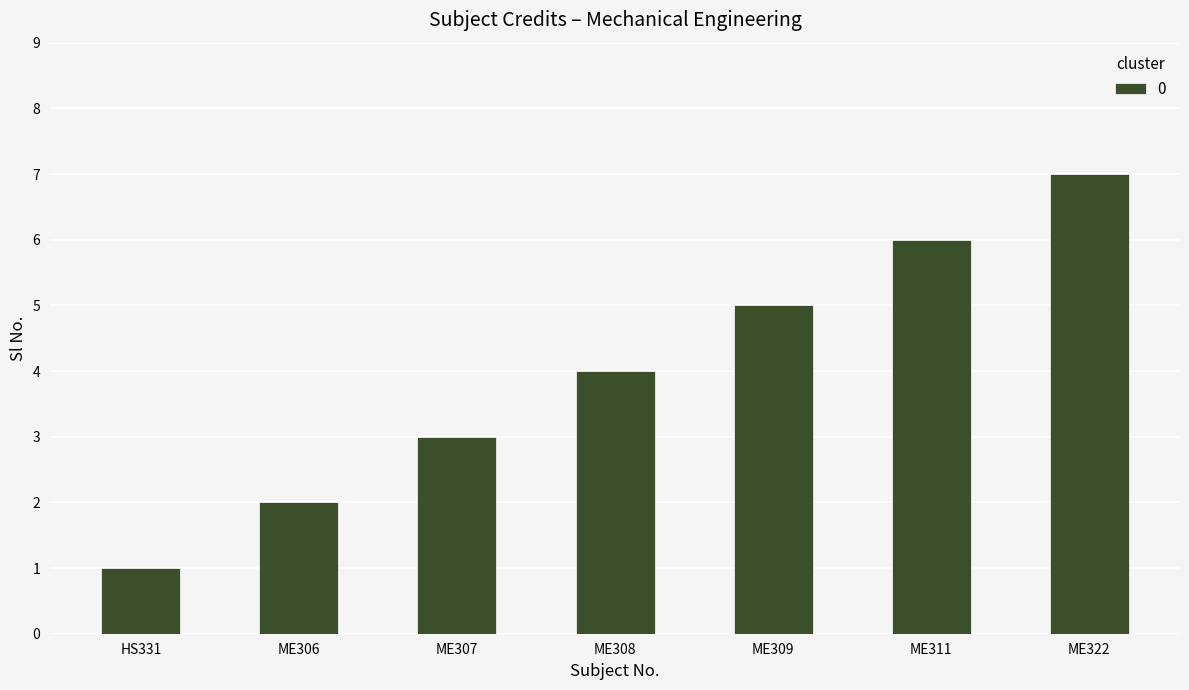

What is the maximum value shown in the chart?

7